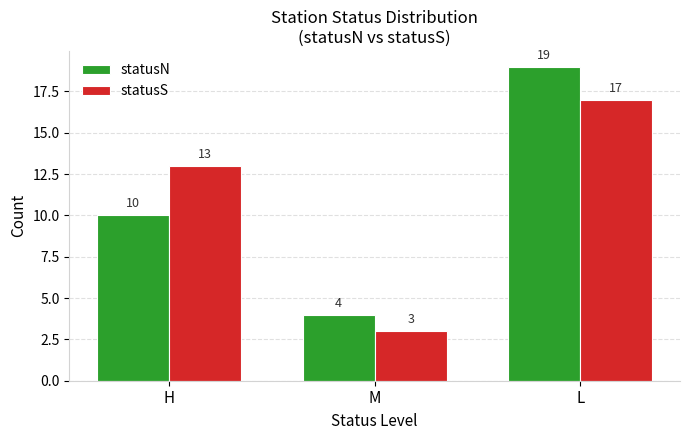

True or false: statusS has a value of 4 at L.

False